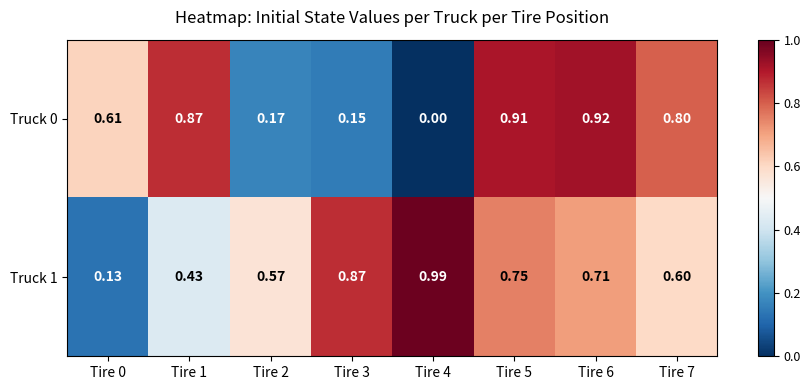

List the series in order of their overall mean, lowest first.

Truck 0, Truck 1